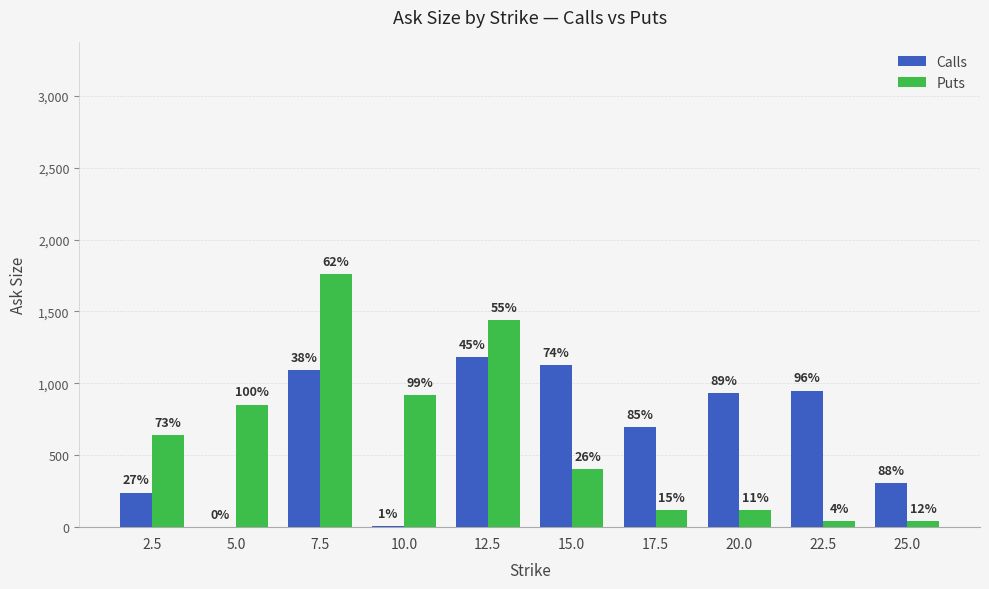

What is the label of the 5th bar from the left?

12.5